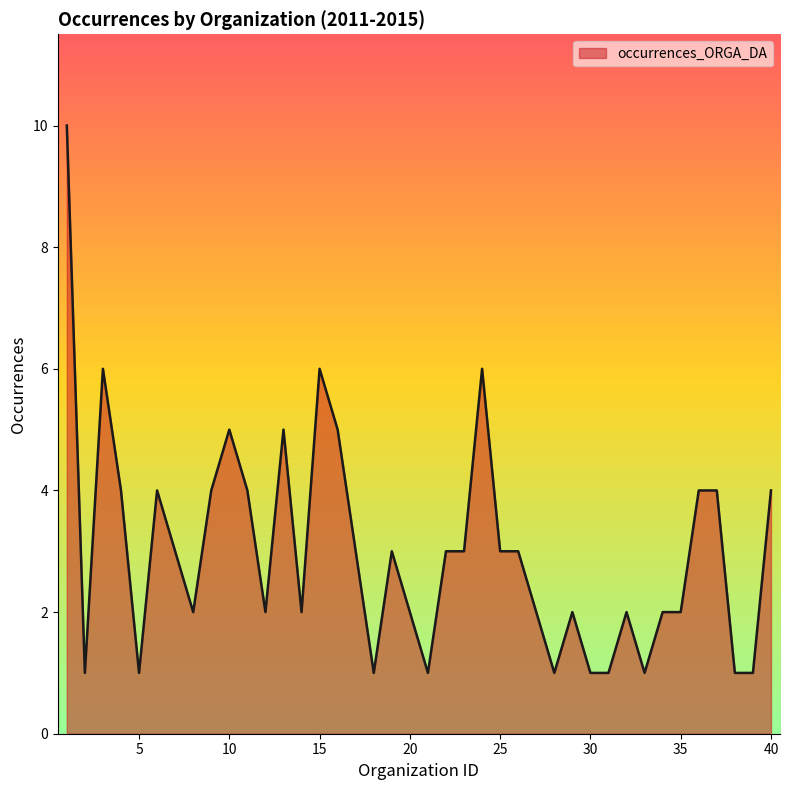

How many values are between 2 and 4?

23